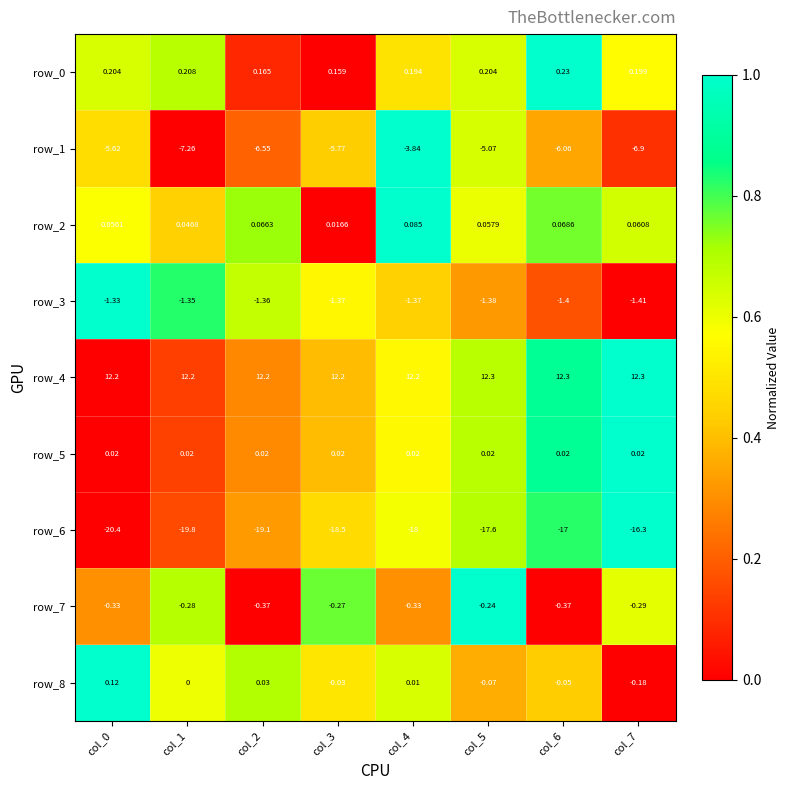

Which series has the largest total across all categories?

row_4